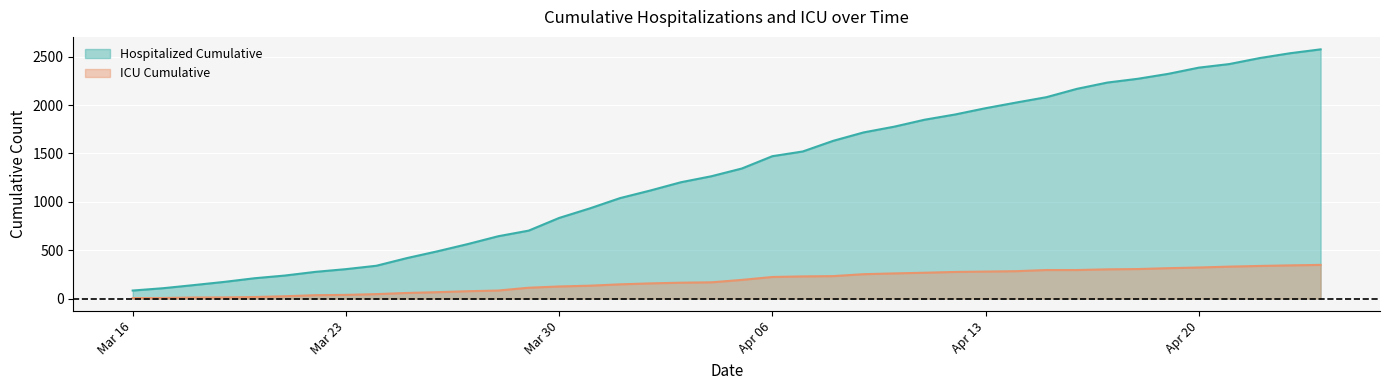

Which series has the widest spread of values?

hospitalized_cumulative